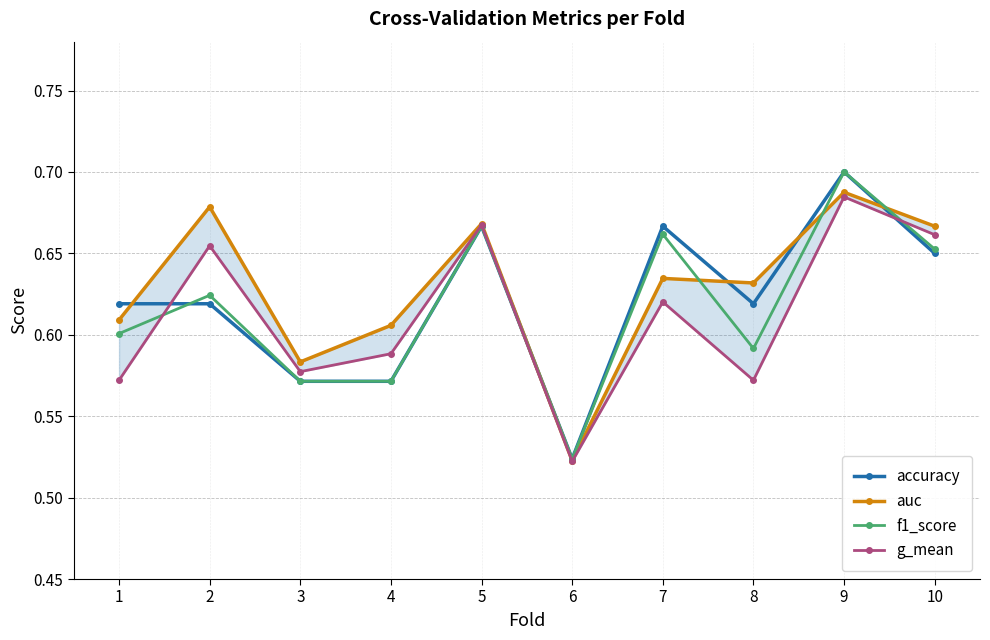

The auc series shows 0.7 at 5. True or false?

True